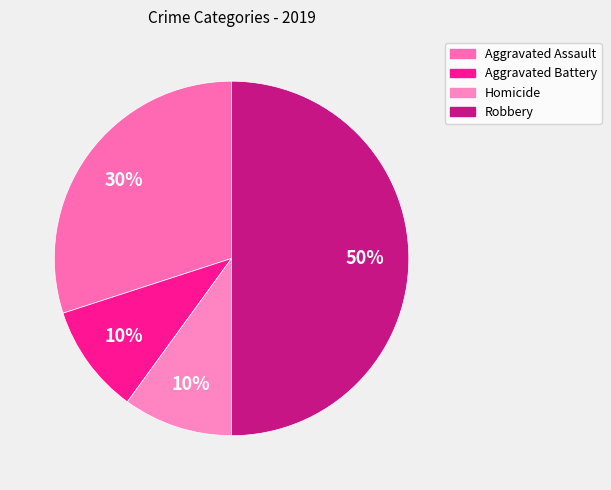

What percentage is the Robbery slice, to the nearest percent?

50%